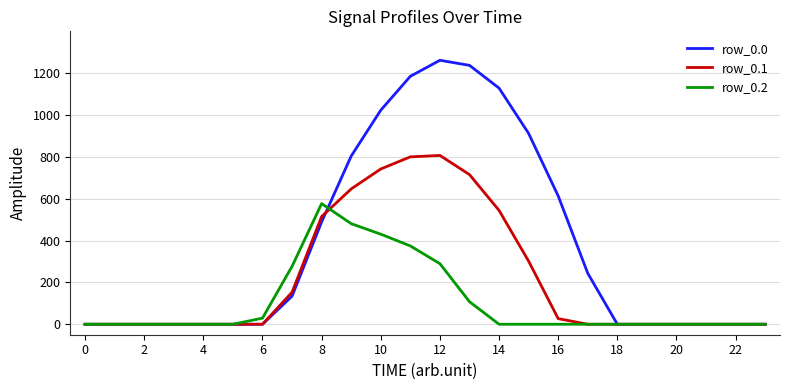

Which series has the largest total across all categories?

row_0.0